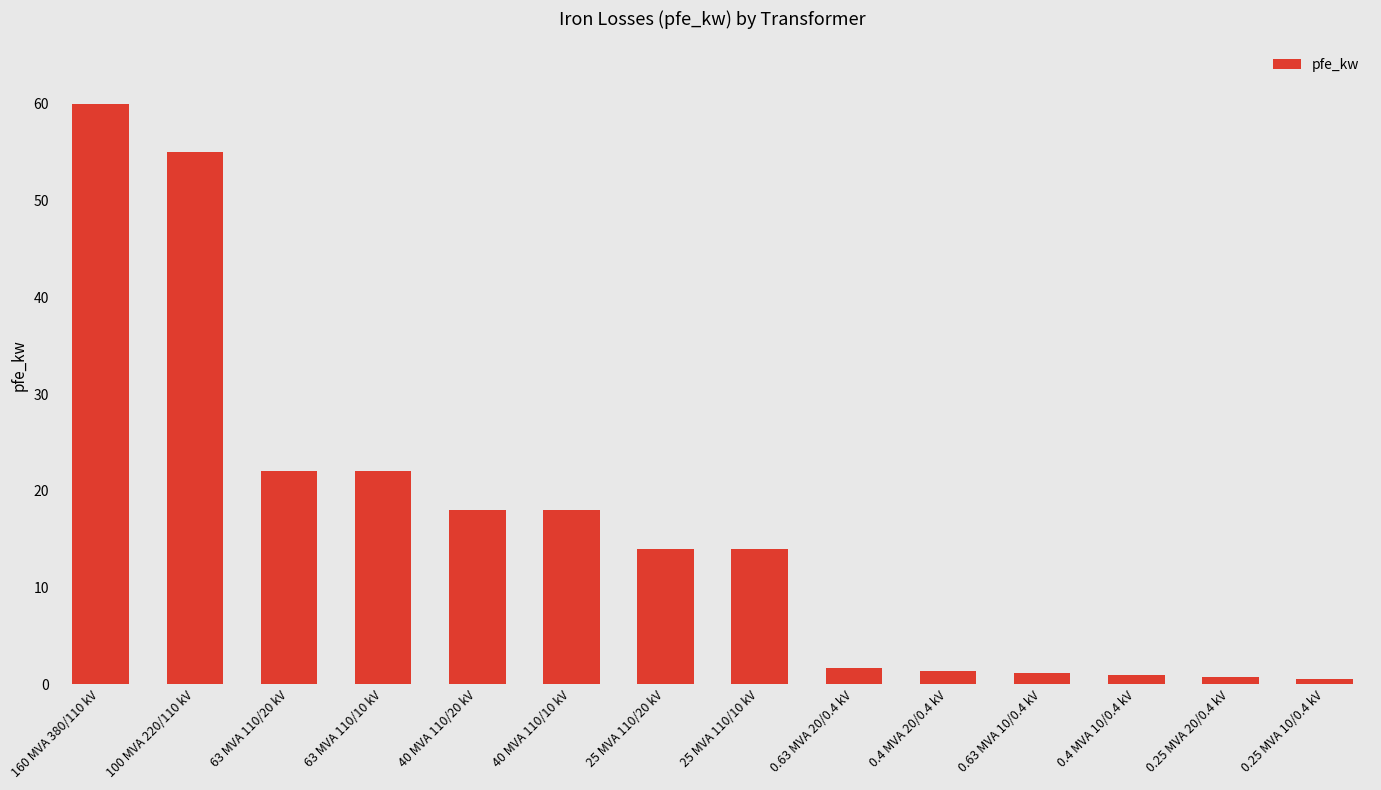

At which category does the chart reach its peak across all series?

160 MVA 380/110 kV